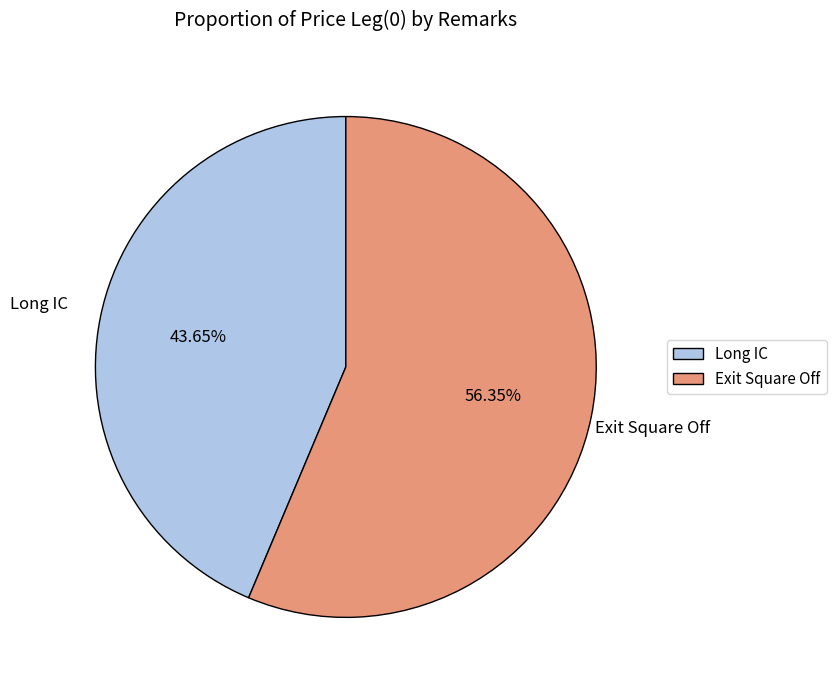

How many slices are in this pie chart?

2